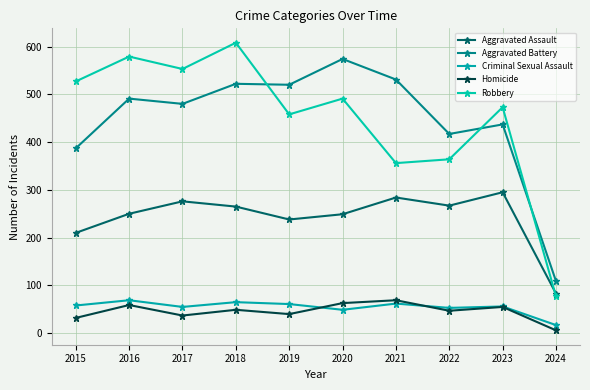

Which series has the widest spread of values?

Robbery